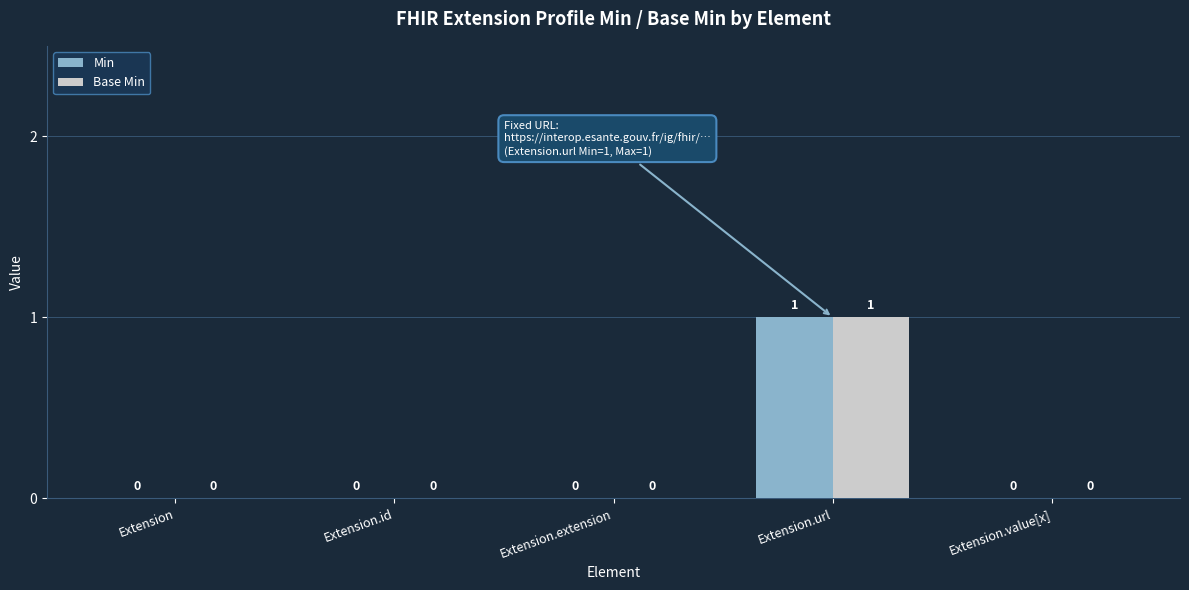

At which category is the sum across all series the highest?

Extension.url